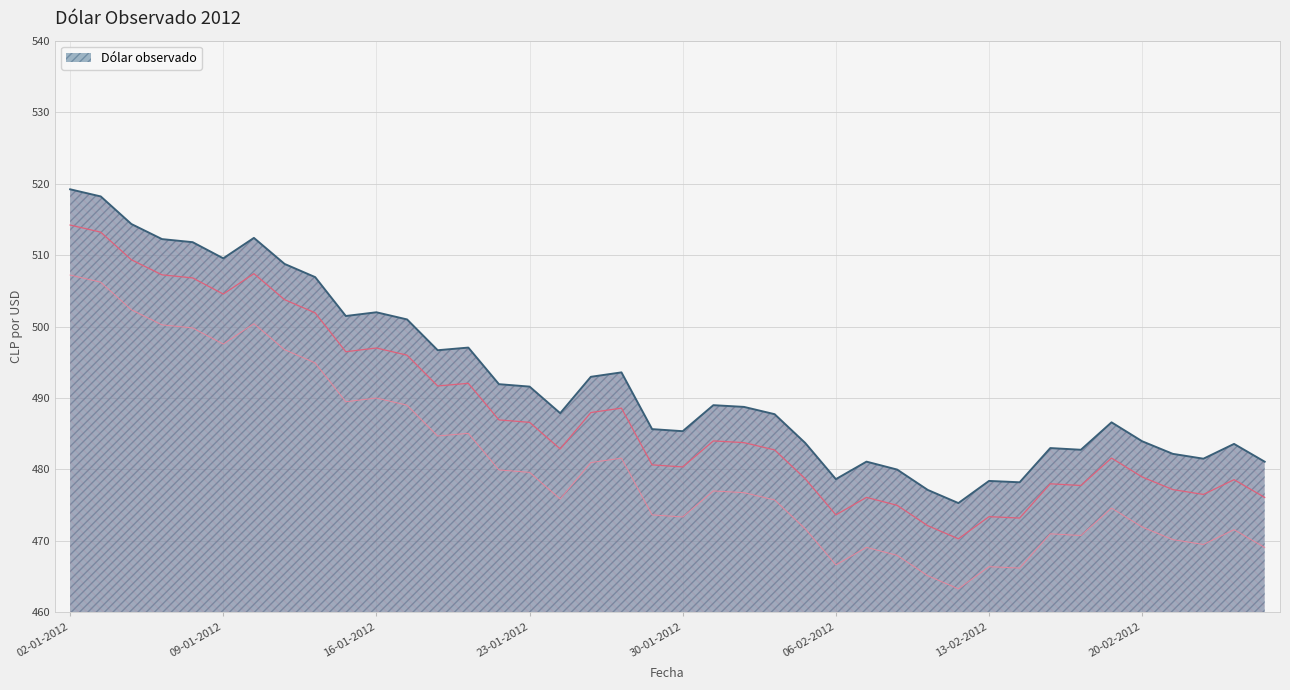

True or false: the data shows 696.8 at 13-01-2012.

False